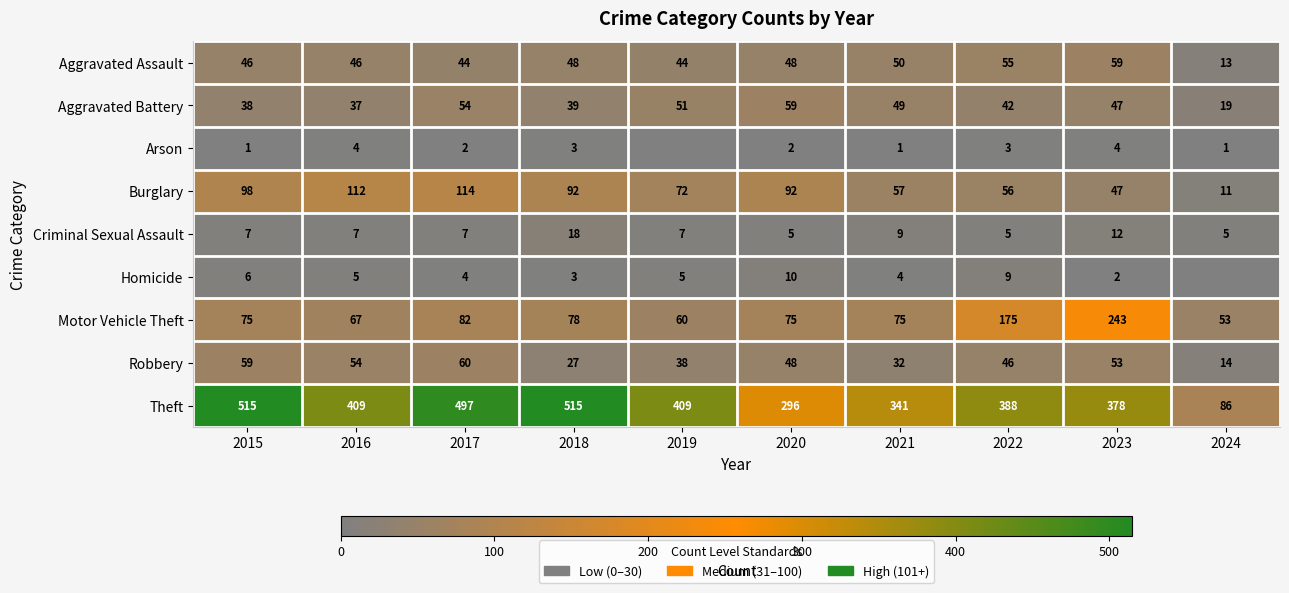

What is the difference between the Aggravated Battery values at 2021 and 2017?

5